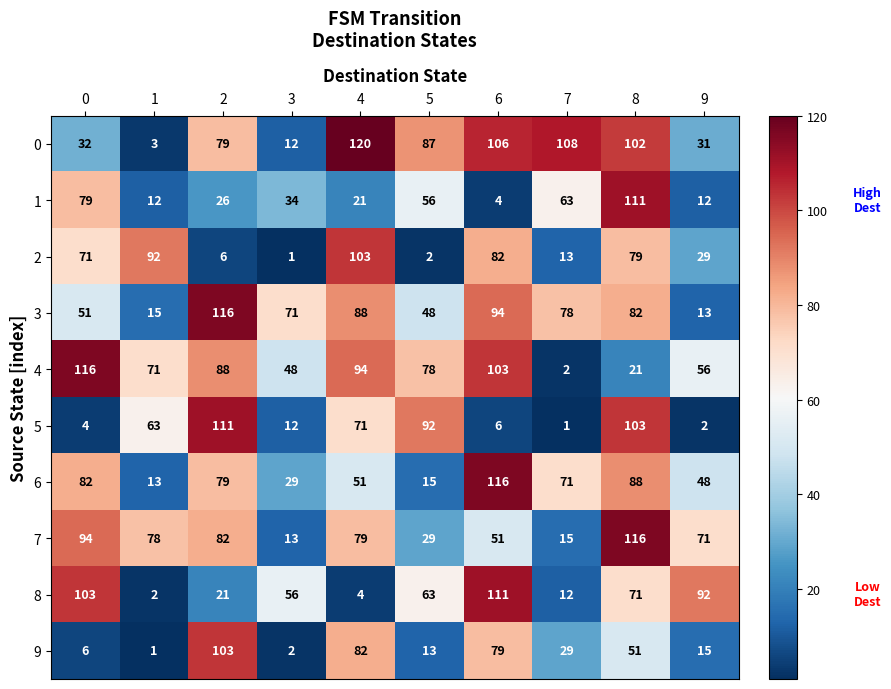

What is the greatest value displayed?

120